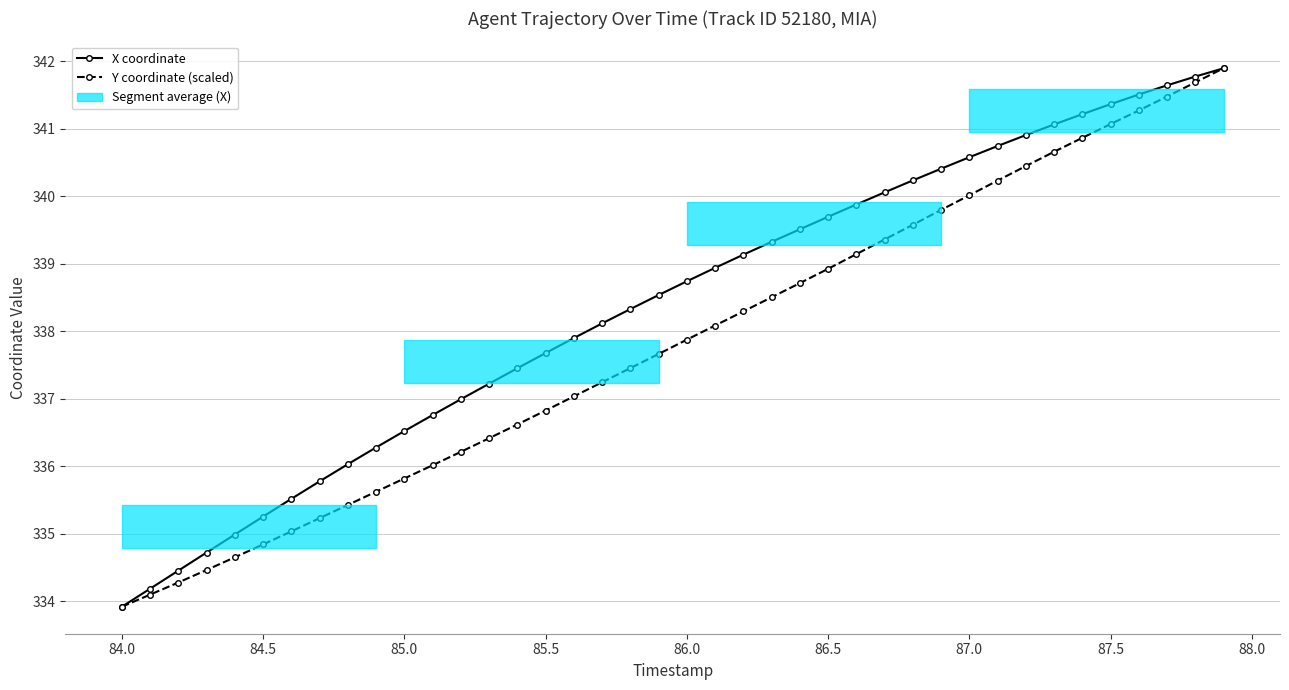

What is the minimum value for Y coordinate (scaled)?

333.9